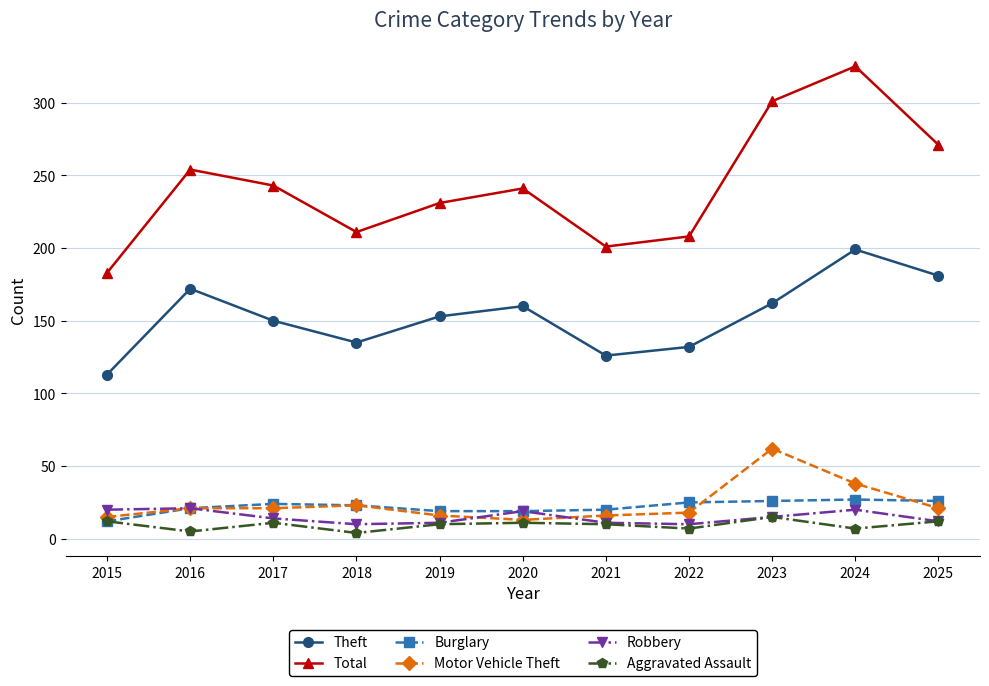

What is the approximate value of Aggravated Assault at 2024?

7